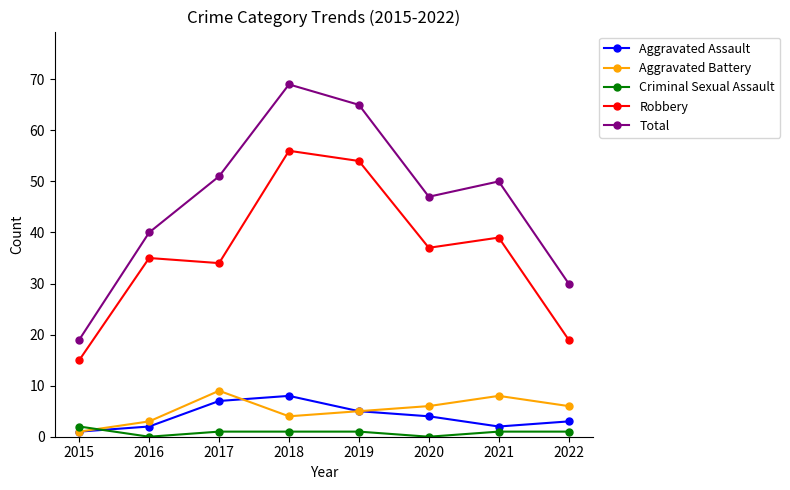

The Criminal Sexual Assault series shows 1 at 2017. True or false?

True